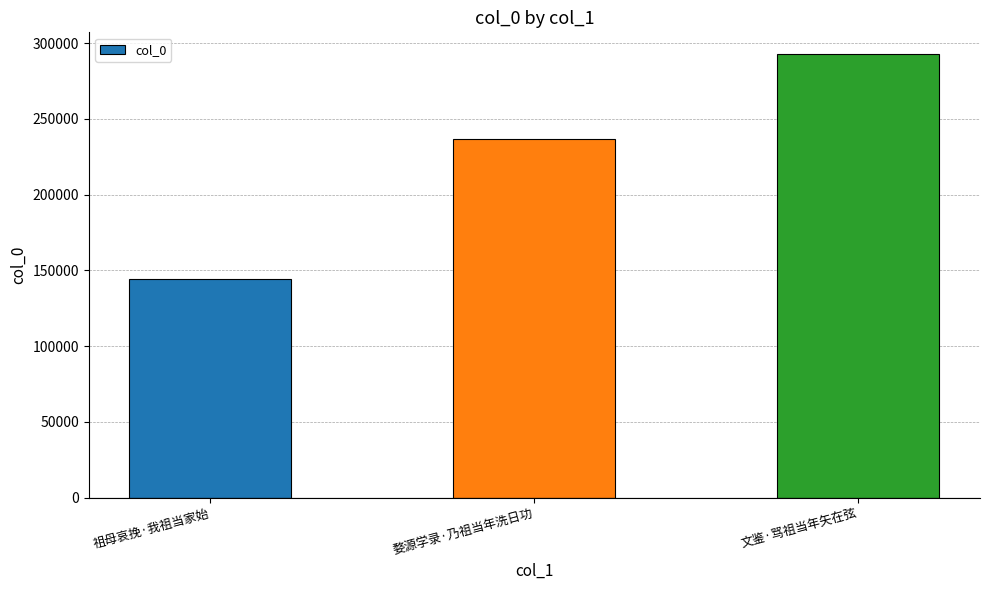

Is it true that the value at 文鉴·骂祖当年矢在弦 is 494005?

False